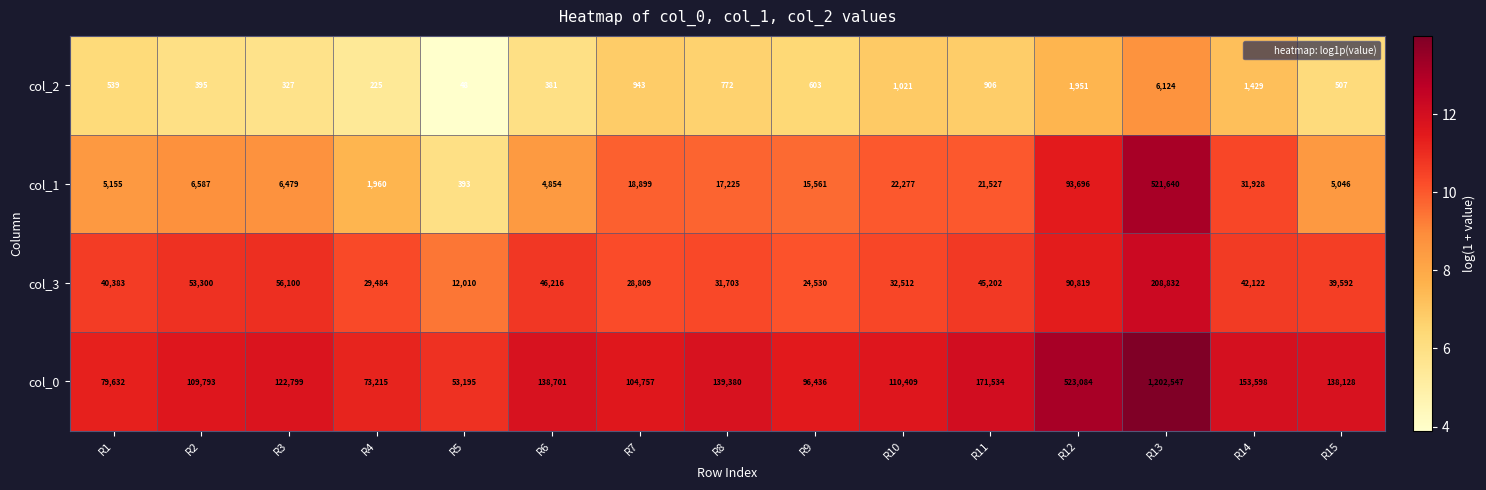

Which series changed the most between R1 and R8?

col_0